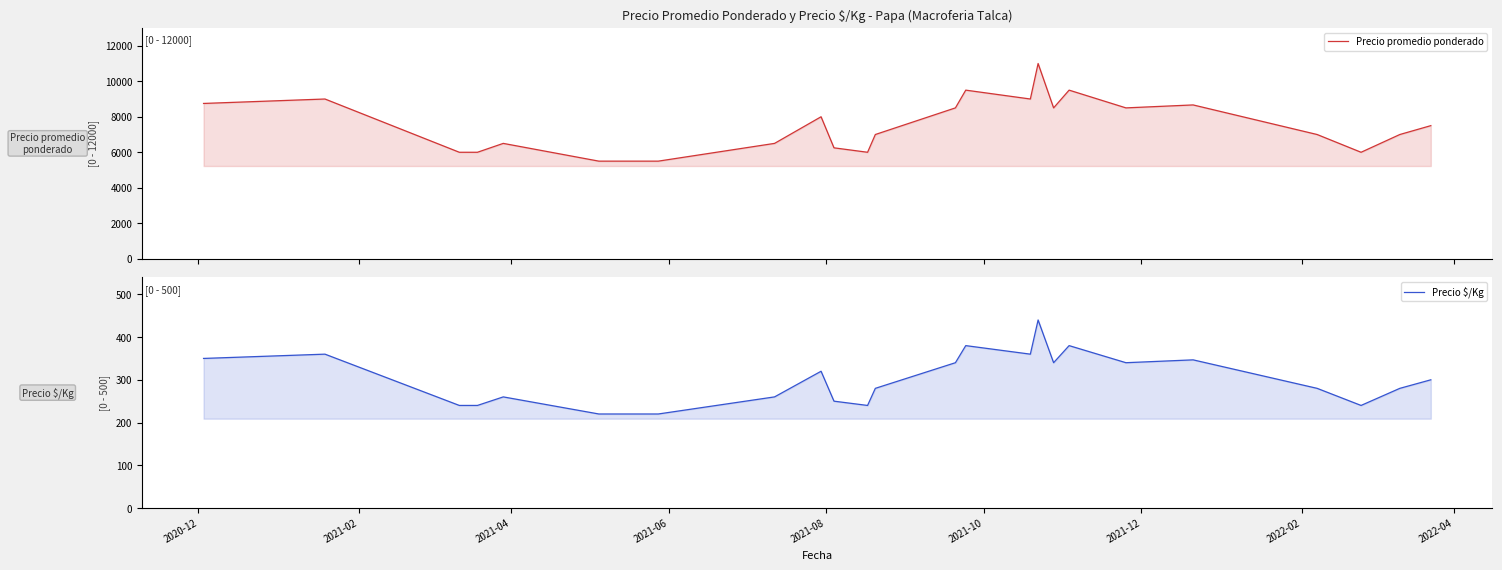

True or false: Precio promedio ponderado and Precio $/Kg intersect in this chart.

False